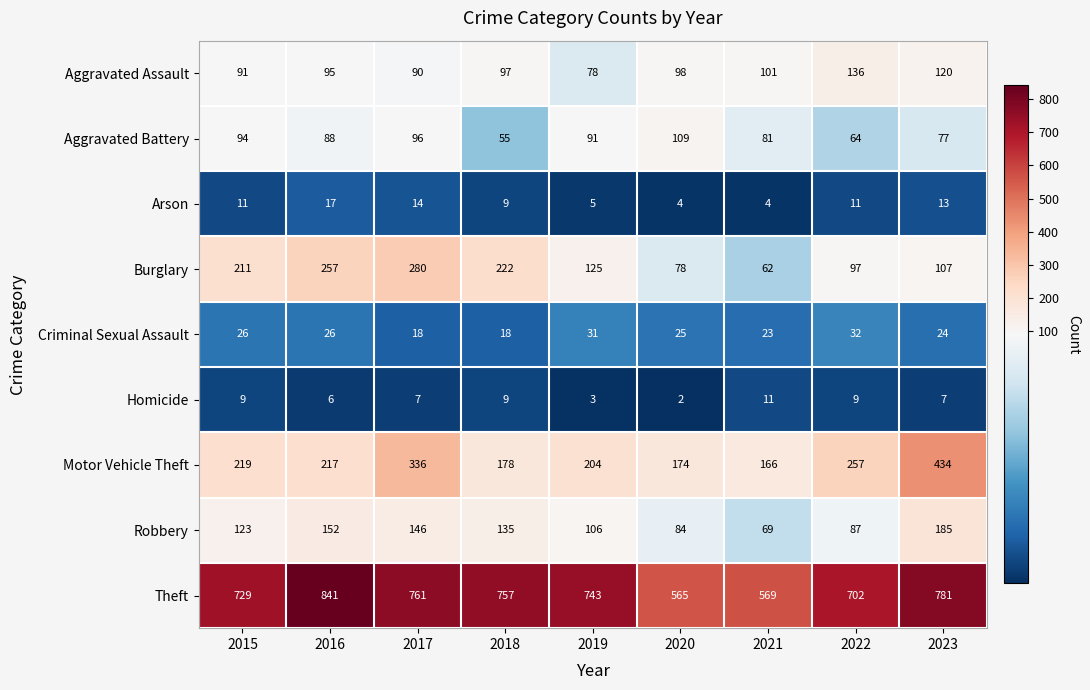

What is the approximate value of Theft at 2019, to the nearest 5?

745